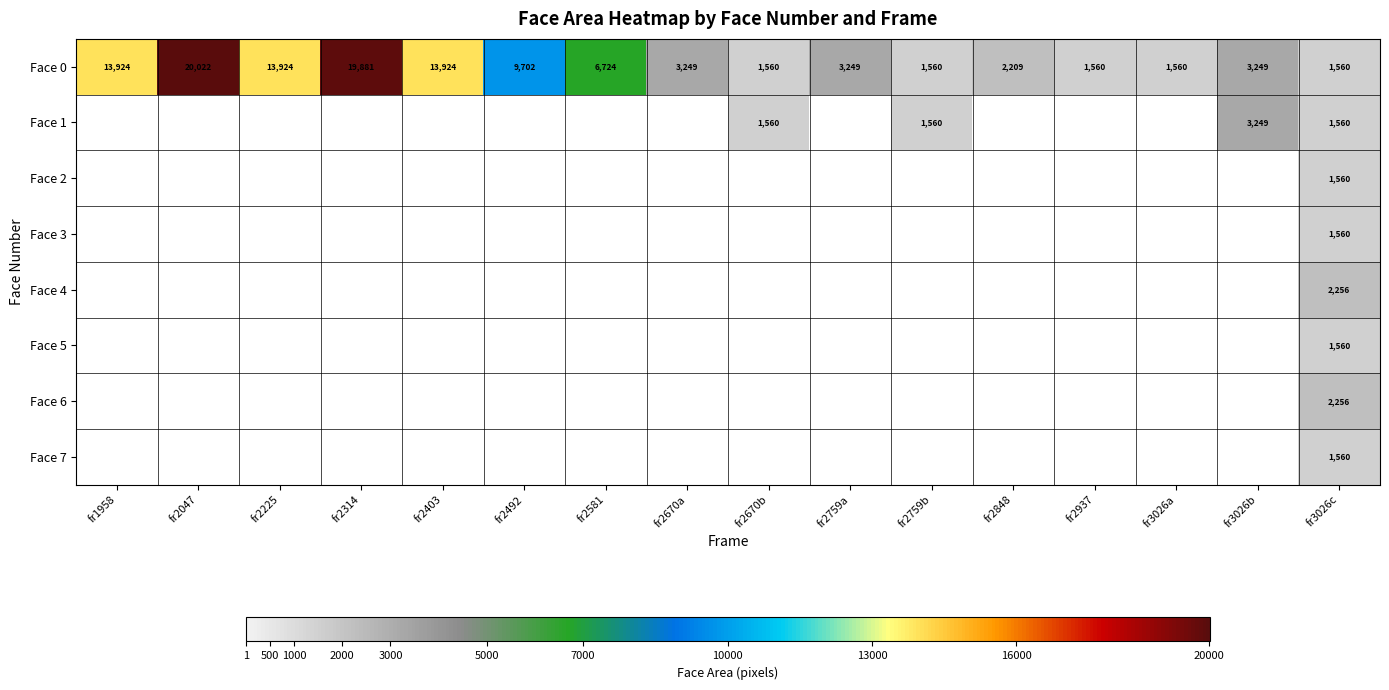

True or false: Face 7 has a value of 1560 at fr3026c.

True